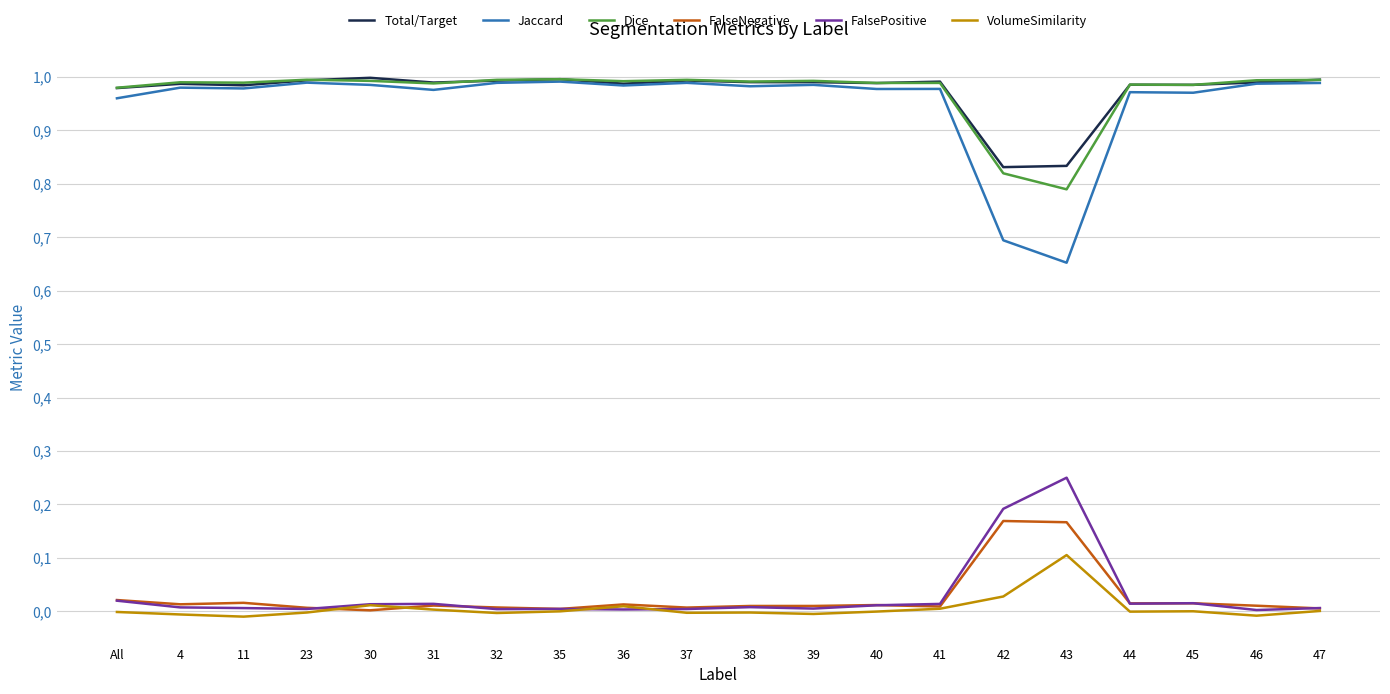

The value of FalsePositive at 45 is 0.0. True or false?

True